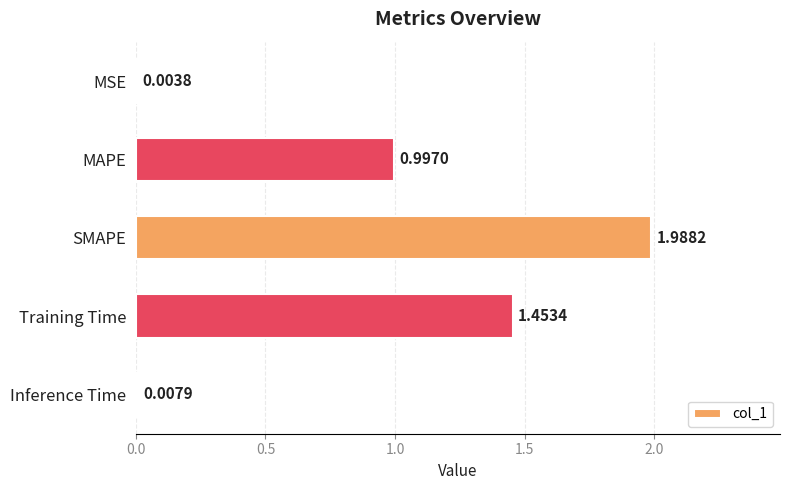

What is the sum of all values?

4.5